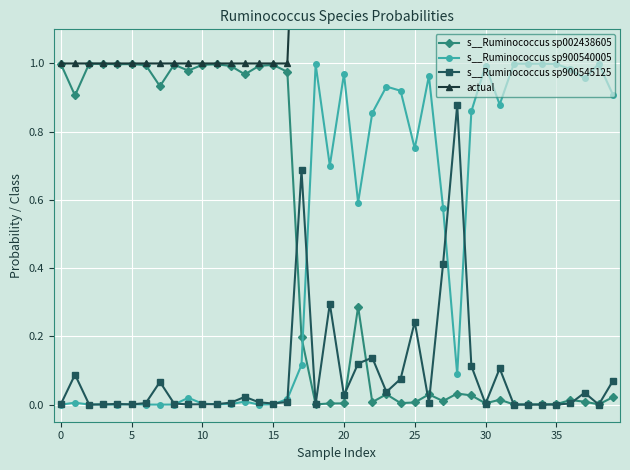

True or false: actual and s__Ruminococcus sp900540005 cross at least once.

False